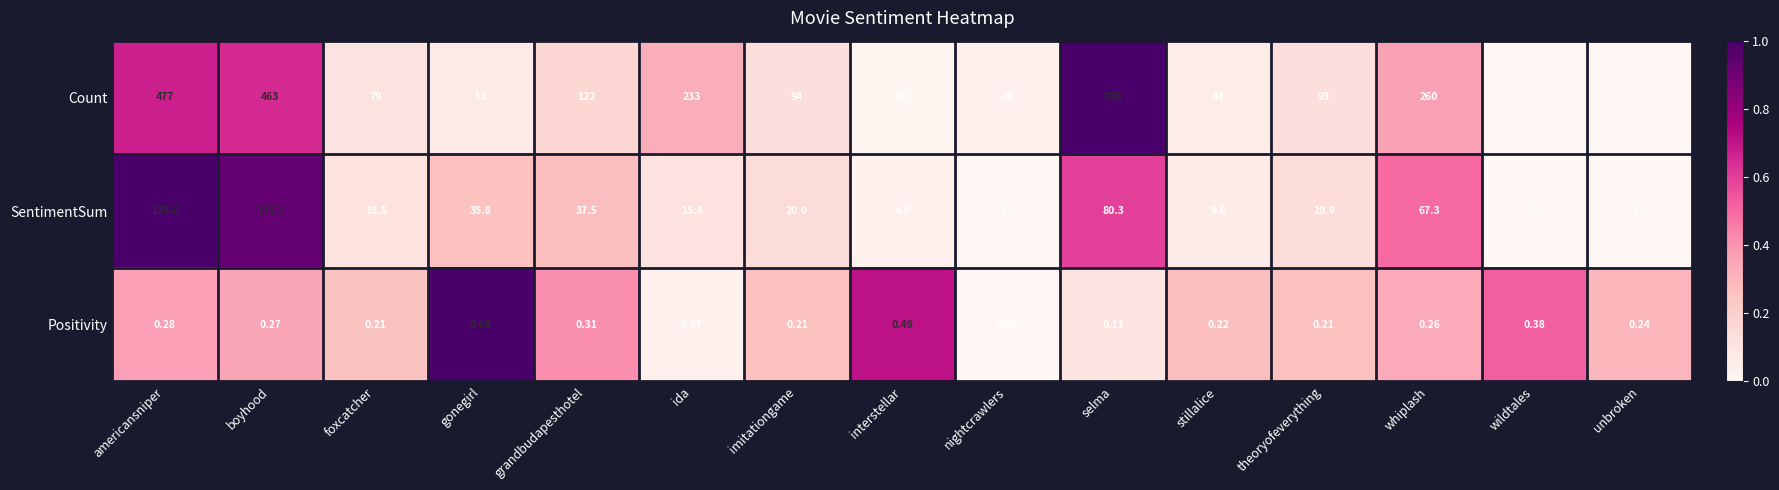

Which label corresponds to the largest value in the chart?

selma